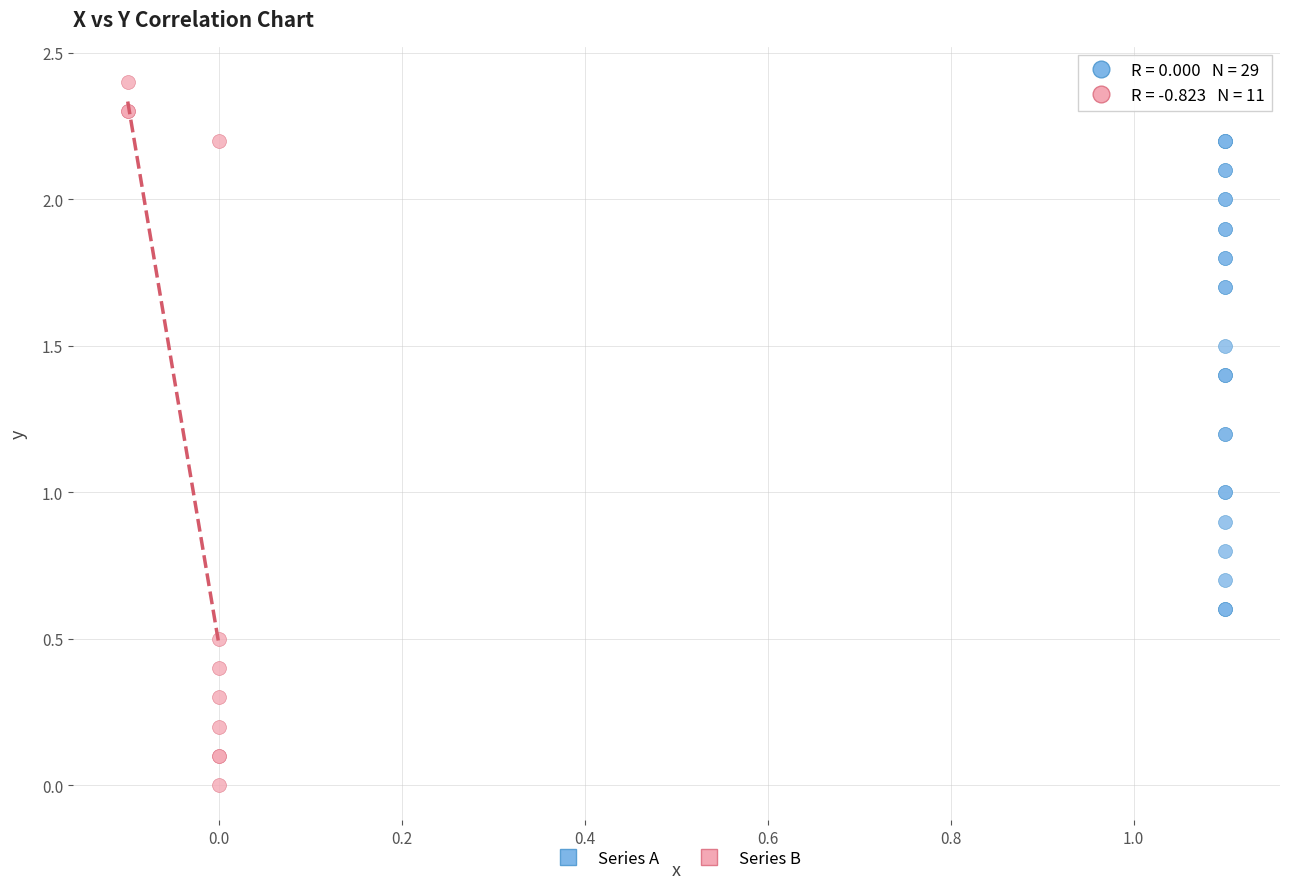

Which series contains the lowest Y value?

Series B